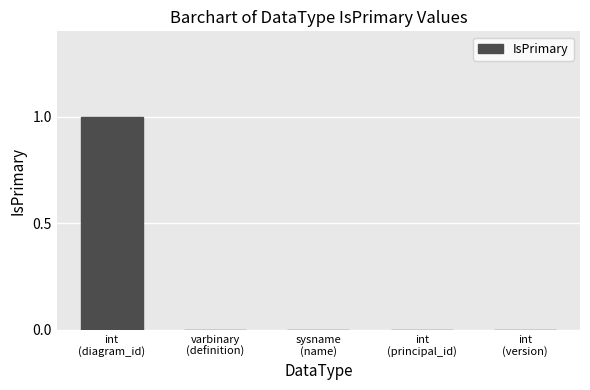

The value at sysname
(name) is 0. True or false?

True